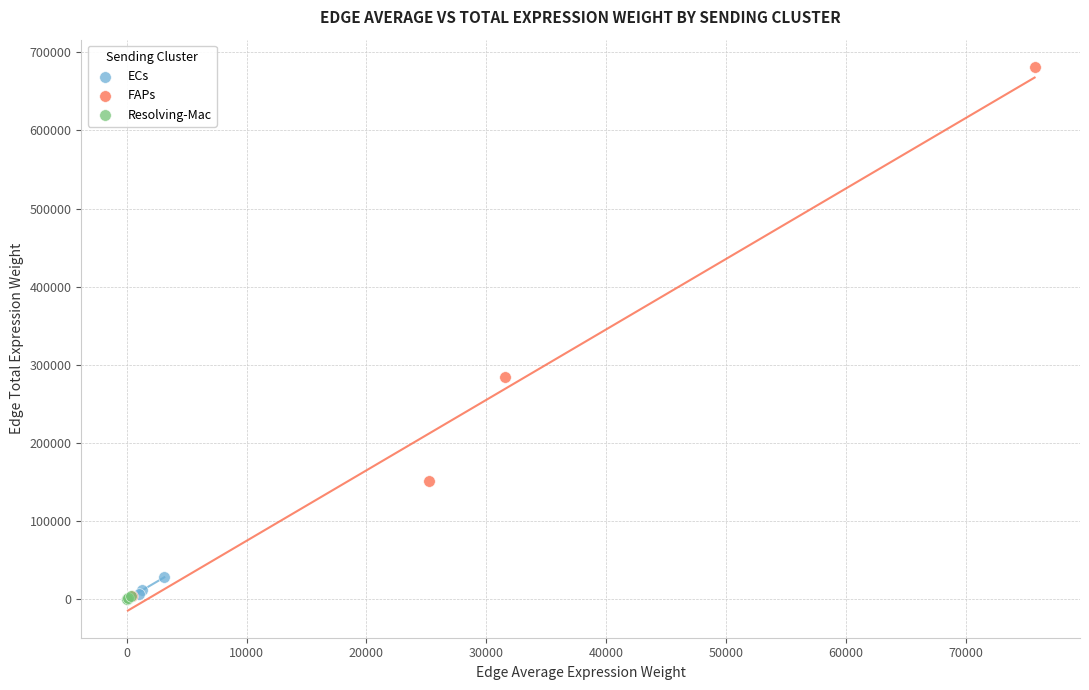

Which series contains the highest Y value?

FAPs